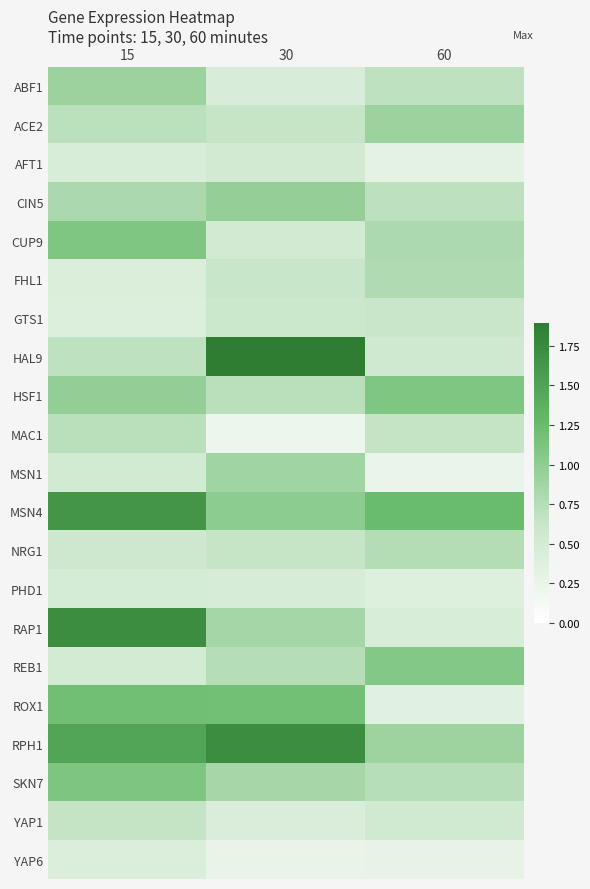

At which category is the sum across all series the highest?

15